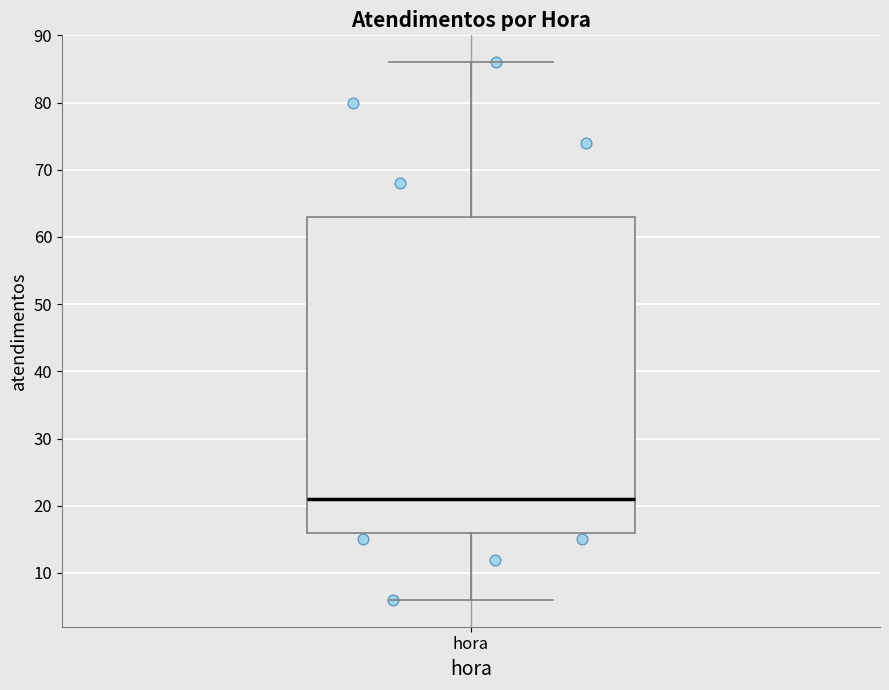

Transcribe this box plot: give where the median line is, the range the box spans, and where the two whiskers end, as read against the y-axis. The values are not printed on the chart, so give them approximately, as read against the axis.

median 21, box 16 to 63, whiskers 6 to 86